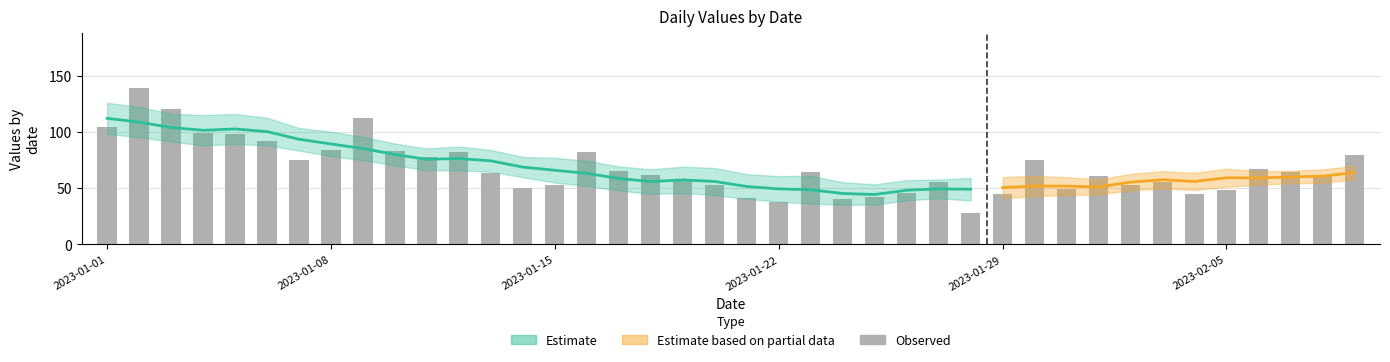

Which category has the lowest value across all series?

27